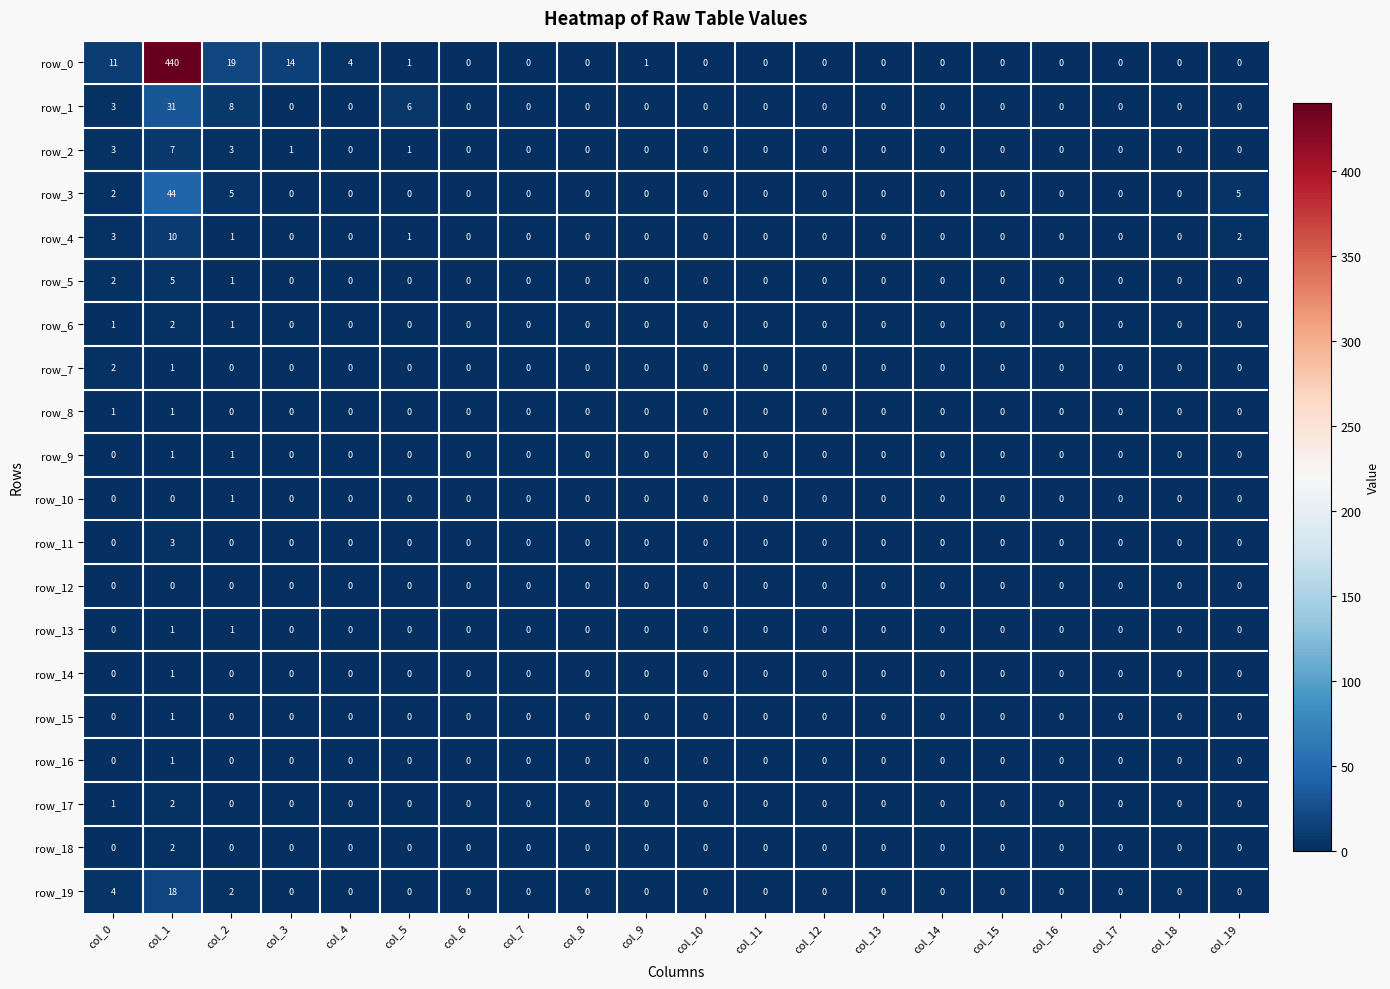

Count the row_15 values in the range 0 to 1.

20